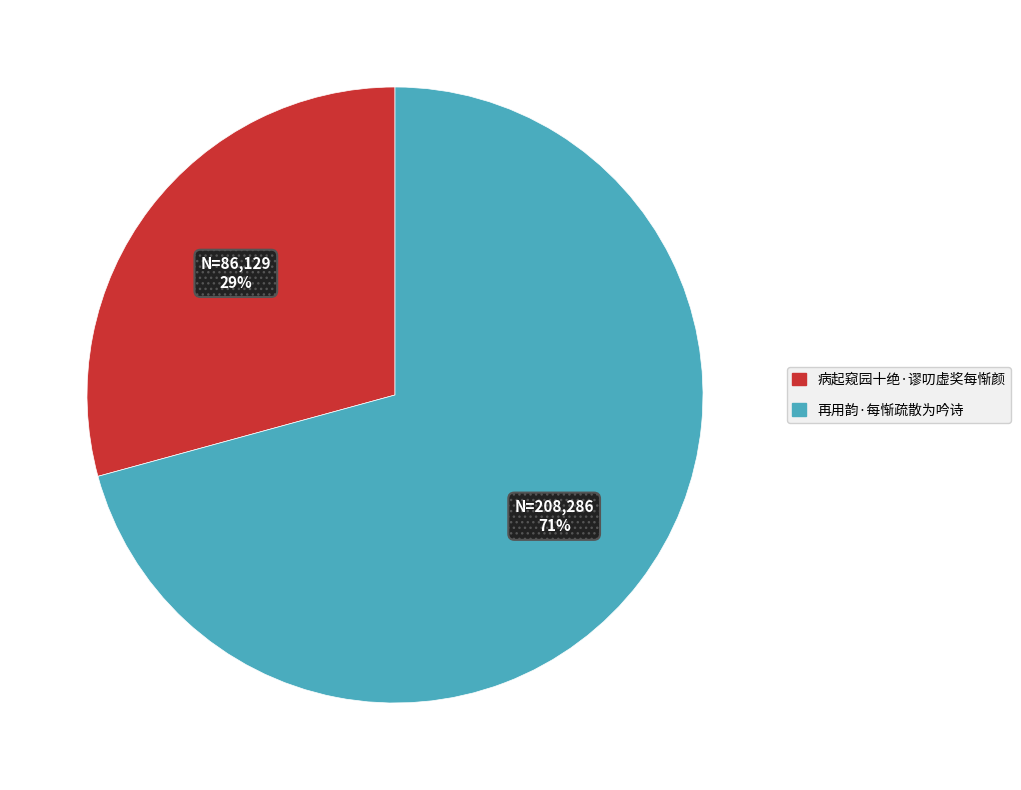

Rank the categories by value from lowest to highest.

病起窥园十绝·谬叨虚奖每惭颜, 再用韵·每惭疏散为吟诗